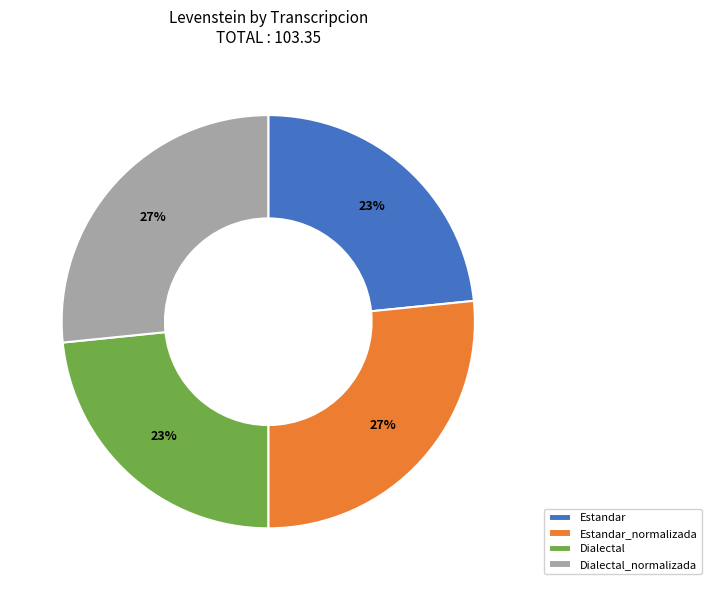

How many segments does this pie chart have?

4